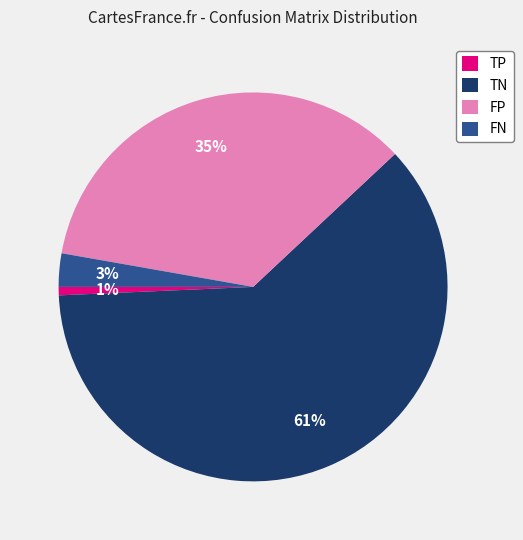

Which has a higher value, FN or FP?

FP